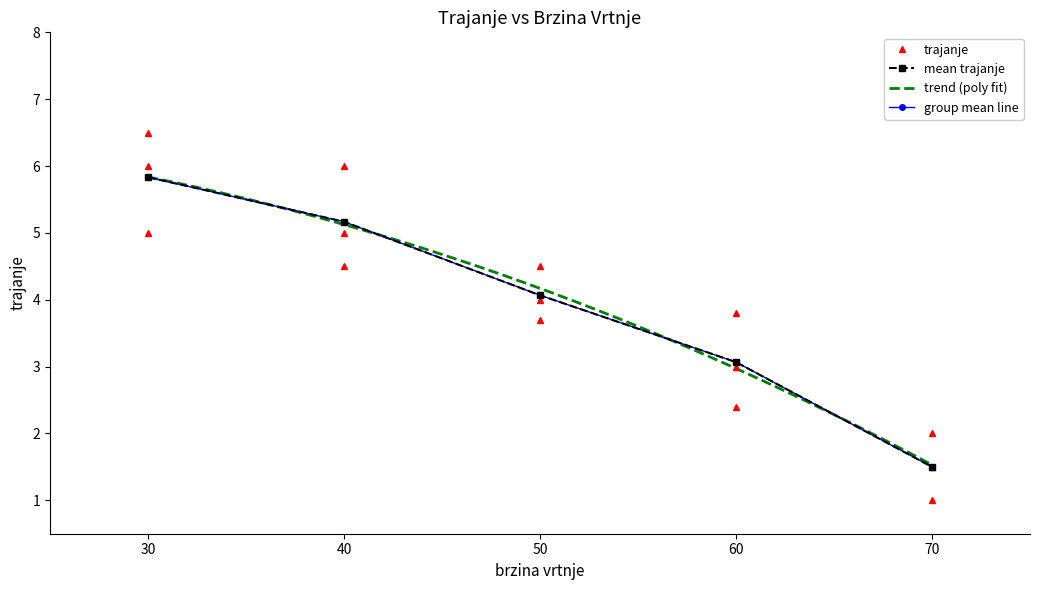

Which has a higher value, 70_2 or 30_1?

30_1